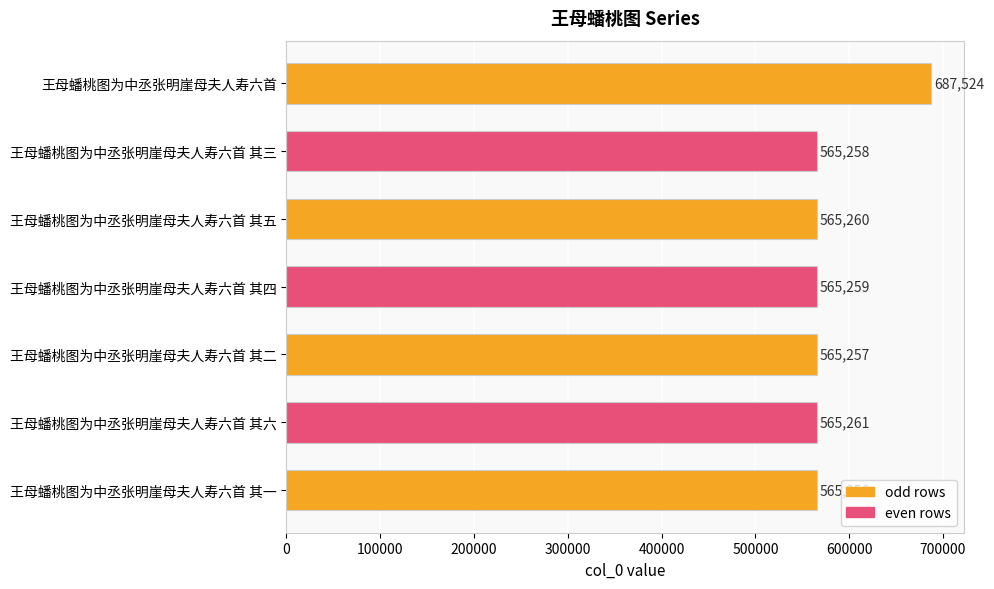

The chart shows a value of 126233 at 王母蟠桃图为中丞张明崖母夫人寿六首 其一. True or false?

False